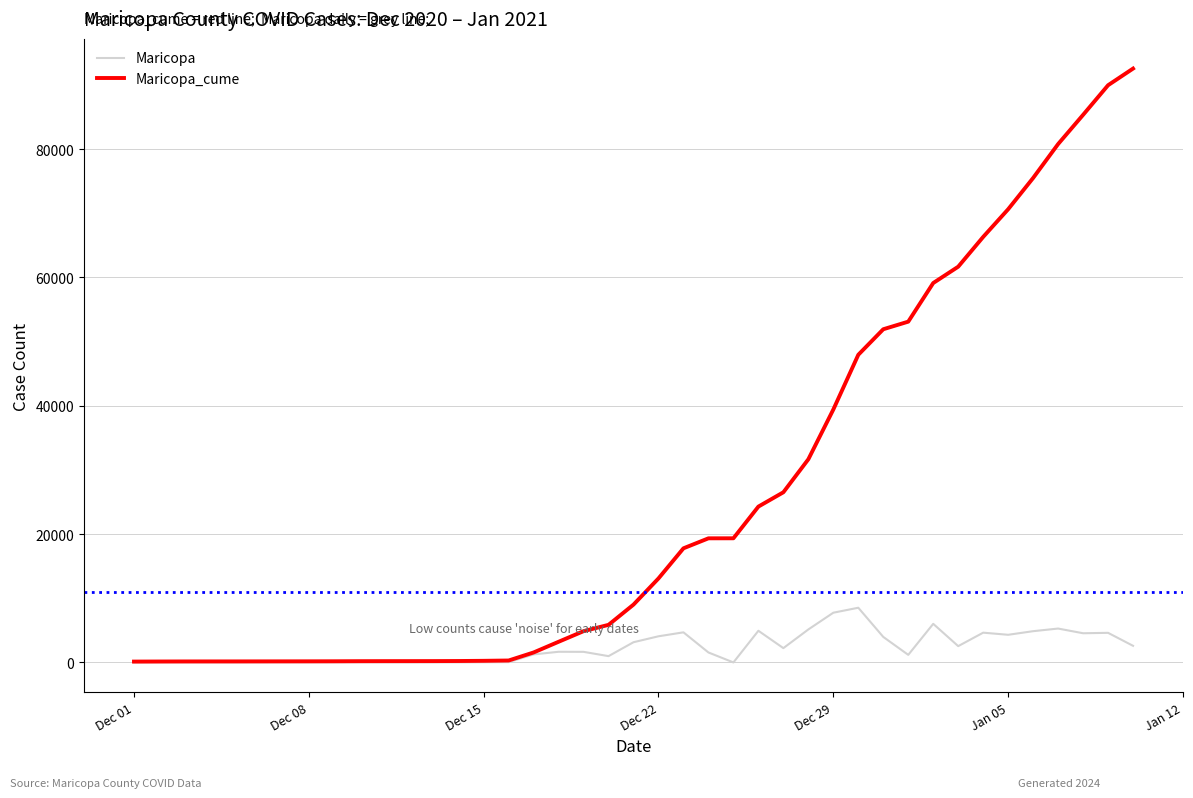

Rank the series by their average value, from highest to lowest.

Maricopa_cume, Maricopa